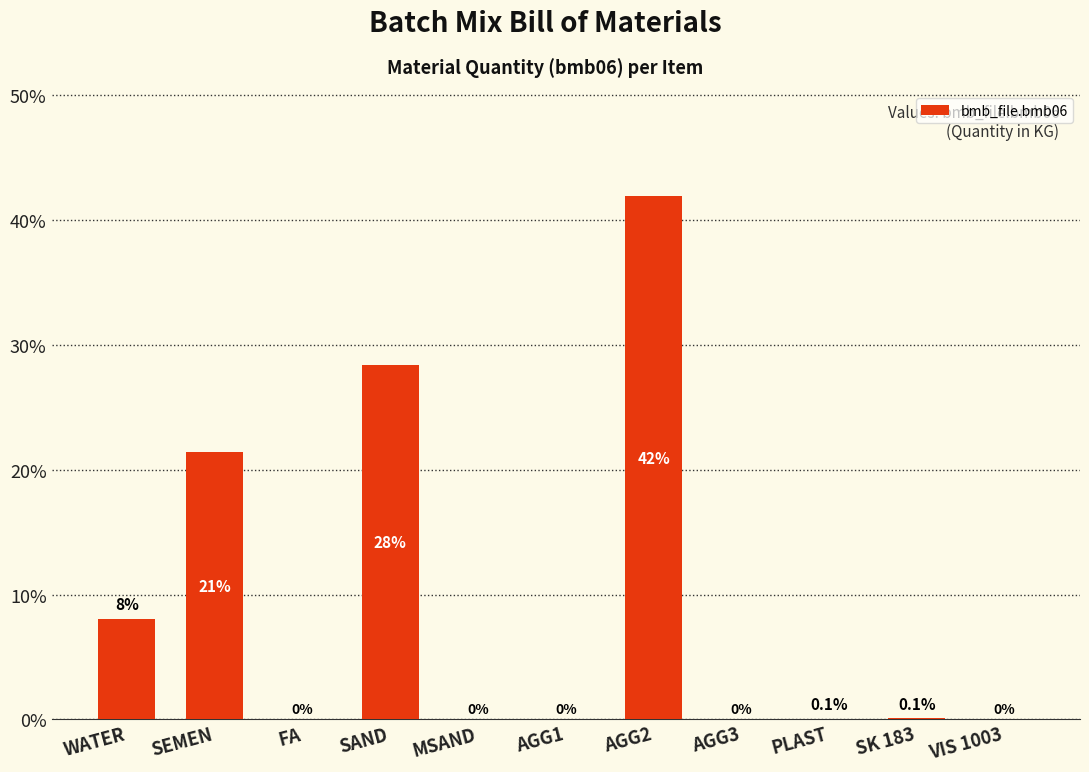

Reading left to right, what are all the values shown in this chart?

WATER=8.1	SEMEN=21.4	FA=0.0	SAND=28.4	MSAND=0.0	AGG1=0.0	AGG2=41.9	AGG3=0.0	PLAST=0.1	SK 183=0.1	VIS 1003=0.0